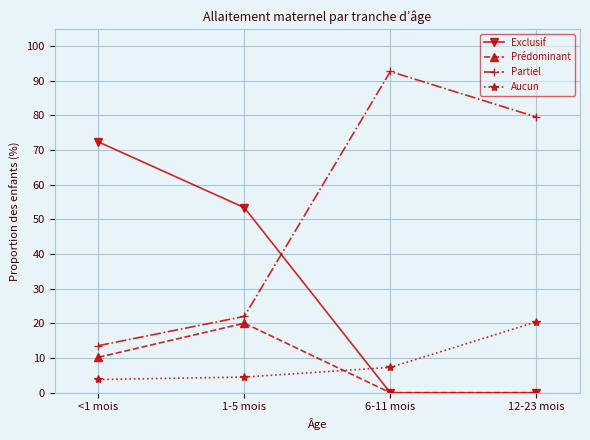

How many data points in Aucun are less than 7?

2